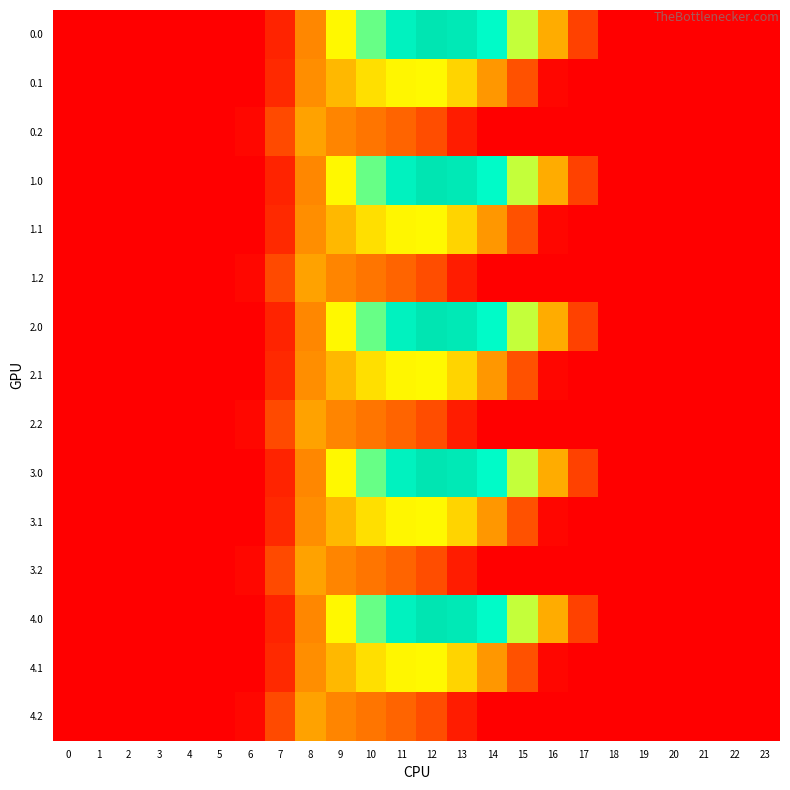

Reading left to right, what are all the values shown in this chart?

0.0: 0=0.0	1=0.0	2=0.0	3=0.0	4=0.0	5=0.0	6=0.0	7=134.3	8=489.3	9=804.0	10=1023.2	11=1185.2	12=1261.6	13=1237.4	14=1128.6	15=911.8	16=613.0	17=243.5	18=0.0	19=0.0	20=0.0	21=0.0	22=0.0	23=0.0
0.1: 0=0.0	1=0.0	2=0.0	3=0.0	4=0.0	5=0.0	6=0.0	7=153.2	8=514.8	9=646.9	10=742.1	11=800.2	12=806.9	13=715.3	14=544.1	15=301.4	16=26.8	17=0.0	18=0.0	19=0.0	20=0.0	21=0.0	22=0.0	23=0.0
0.2: 0=0.0	1=0.0	2=0.0	3=0.0	4=0.0	5=0.0	6=29.3	7=276.9	8=576.6	9=480.7	10=430.5	11=374.4	12=289.5	13=107.8	14=0.0	15=0.0	16=0.0	17=0.0	18=0.0	19=0.0	20=0.0	21=0.0	22=0.0	23=0.0
1.0: 0=0.0	1=0.0	2=0.0	3=0.0	4=0.0	5=0.0	6=0.0	7=134.3	8=489.3	9=804.0	10=1023.2	11=1185.2	12=1261.6	13=1237.4	14=1128.6	15=911.8	16=613.0	17=243.5	18=0.0	19=0.0	20=0.0	21=0.0	22=0.0	23=0.0
1.1: 0=0.0	1=0.0	2=0.0	3=0.0	4=0.0	5=0.0	6=0.0	7=153.2	8=514.8	9=646.9	10=742.1	11=800.2	12=806.9	13=715.3	14=544.1	15=301.4	16=26.8	17=0.0	18=0.0	19=0.0	20=0.0	21=0.0	22=0.0	23=0.0
1.2: 0=0.0	1=0.0	2=0.0	3=0.0	4=0.0	5=0.0	6=29.3	7=276.9	8=576.6	9=480.7	10=430.5	11=374.4	12=289.5	13=107.8	14=0.0	15=0.0	16=0.0	17=0.0	18=0.0	19=0.0	20=0.0	21=0.0	22=0.0	23=0.0
2.0: 0=0.0	1=0.0	2=0.0	3=0.0	4=0.0	5=0.0	6=0.0	7=134.3	8=489.3	9=804.0	10=1023.2	11=1185.2	12=1261.6	13=1237.4	14=1128.6	15=911.8	16=613.0	17=243.5	18=0.0	19=0.0	20=0.0	21=0.0	22=0.0	23=0.0
2.1: 0=0.0	1=0.0	2=0.0	3=0.0	4=0.0	5=0.0	6=0.0	7=153.2	8=514.8	9=646.9	10=742.1	11=800.2	12=806.9	13=715.3	14=544.1	15=301.4	16=26.8	17=0.0	18=0.0	19=0.0	20=0.0	21=0.0	22=0.0	23=0.0
2.2: 0=0.0	1=0.0	2=0.0	3=0.0	4=0.0	5=0.0	6=29.3	7=276.9	8=576.6	9=480.7	10=430.5	11=374.4	12=289.5	13=107.8	14=0.0	15=0.0	16=0.0	17=0.0	18=0.0	19=0.0	20=0.0	21=0.0	22=0.0	23=0.0
3.0: 0=0.0	1=0.0	2=0.0	3=0.0	4=0.0	5=0.0	6=0.0	7=134.3	8=489.3	9=804.0	10=1023.2	11=1185.2	12=1261.6	13=1237.4	14=1128.6	15=911.8	16=613.0	17=243.5	18=0.0	19=0.0	20=0.0	21=0.0	22=0.0	23=0.0
3.1: 0=0.0	1=0.0	2=0.0	3=0.0	4=0.0	5=0.0	6=0.0	7=153.2	8=514.8	9=646.9	10=742.1	11=800.2	12=806.9	13=715.3	14=544.1	15=301.4	16=26.8	17=0.0	18=0.0	19=0.0	20=0.0	21=0.0	22=0.0	23=0.0
3.2: 0=0.0	1=0.0	2=0.0	3=0.0	4=0.0	5=0.0	6=29.3	7=276.9	8=576.6	9=480.7	10=430.5	11=374.4	12=289.5	13=107.8	14=0.0	15=0.0	16=0.0	17=0.0	18=0.0	19=0.0	20=0.0	21=0.0	22=0.0	23=0.0
4.0: 0=0.0	1=0.0	2=0.0	3=0.0	4=0.0	5=0.0	6=0.0	7=134.3	8=489.3	9=804.0	10=1023.2	11=1185.2	12=1261.6	13=1237.4	14=1128.6	15=911.8	16=613.0	17=243.5	18=0.0	19=0.0	20=0.0	21=0.0	22=0.0	23=0.0
4.1: 0=0.0	1=0.0	2=0.0	3=0.0	4=0.0	5=0.0	6=0.0	7=153.2	8=514.8	9=646.9	10=742.1	11=800.2	12=806.9	13=715.3	14=544.1	15=301.4	16=26.8	17=0.0	18=0.0	19=0.0	20=0.0	21=0.0	22=0.0	23=0.0
4.2: 0=0.0	1=0.0	2=0.0	3=0.0	4=0.0	5=0.0	6=29.3	7=276.9	8=576.6	9=480.7	10=430.5	11=374.4	12=289.5	13=107.8	14=0.0	15=0.0	16=0.0	17=0.0	18=0.0	19=0.0	20=0.0	21=0.0	22=0.0	23=0.0